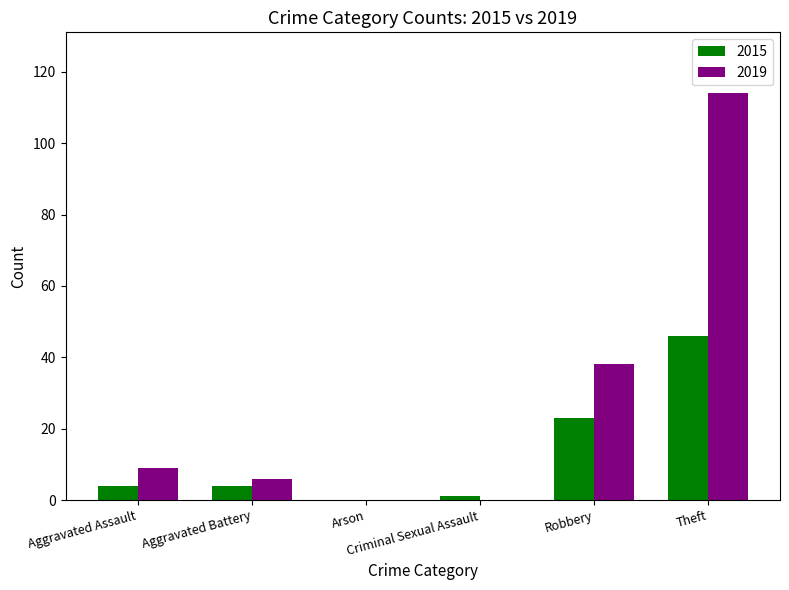

Is the value of 2015 at Robbery greater than the value of 2019 at Aggravated Battery?

Yes